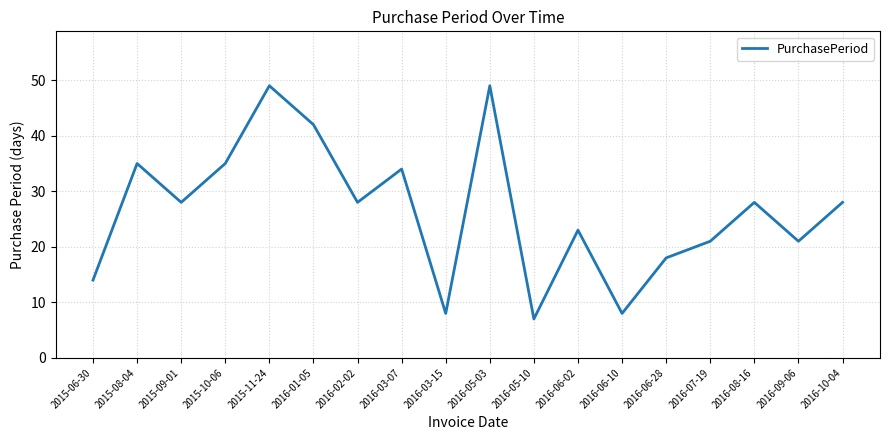

At which label does the data first exceed 28?

2015-08-04